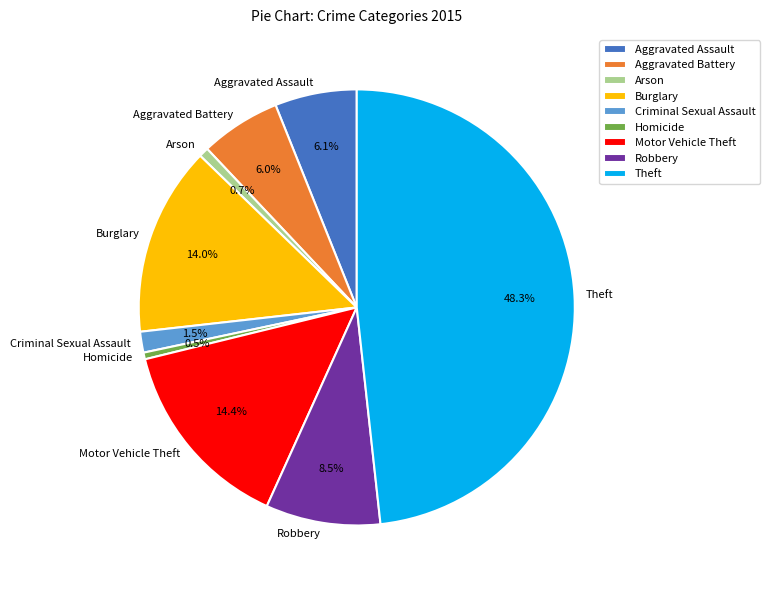

Between Theft and Aggravated Assault, which is larger?

Theft